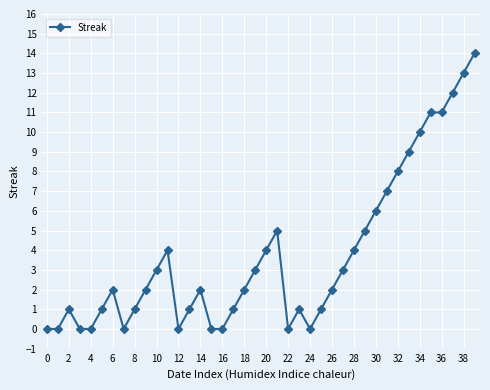

What is the difference between the maximum and second lowest values?

14